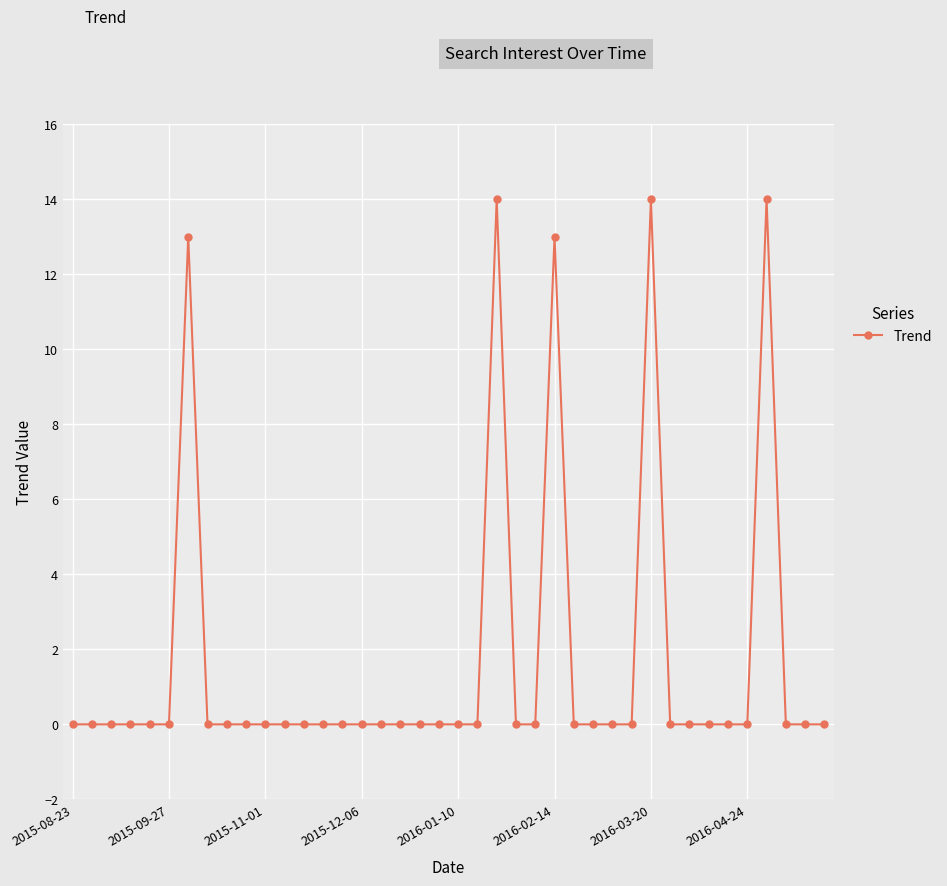

What is the difference between the maximum and minimum values?

14